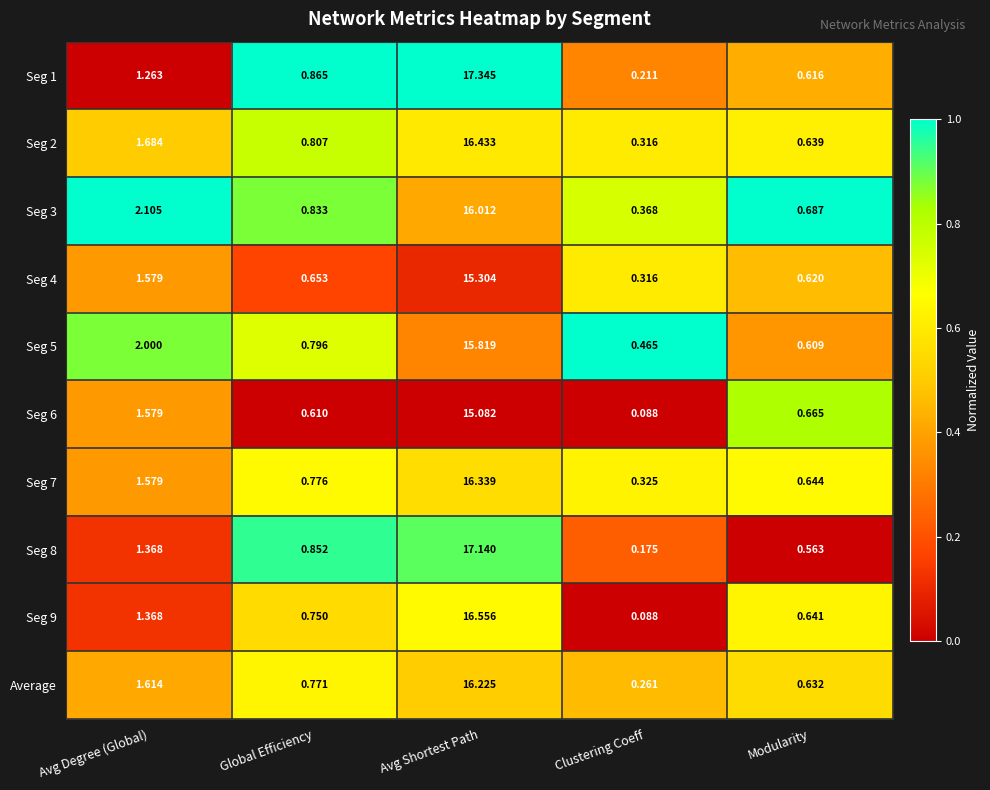

Which category has the lowest value across all series?

Clustering Coeff